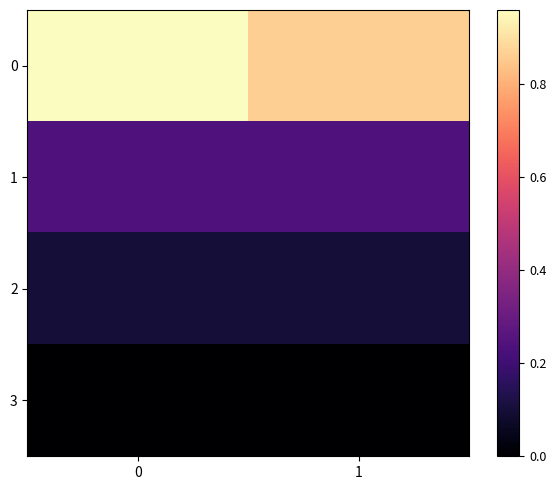

List the series in order of their peak value, lowest first.

3, 2, 1, 0